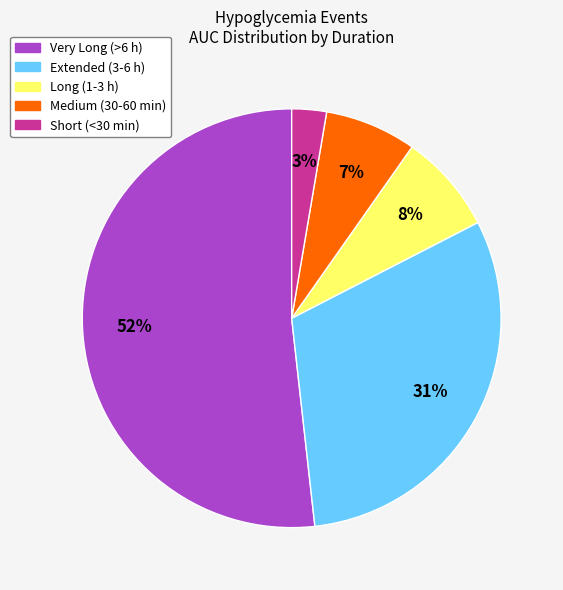

To the nearest percent, what is the average slice percentage?

20%